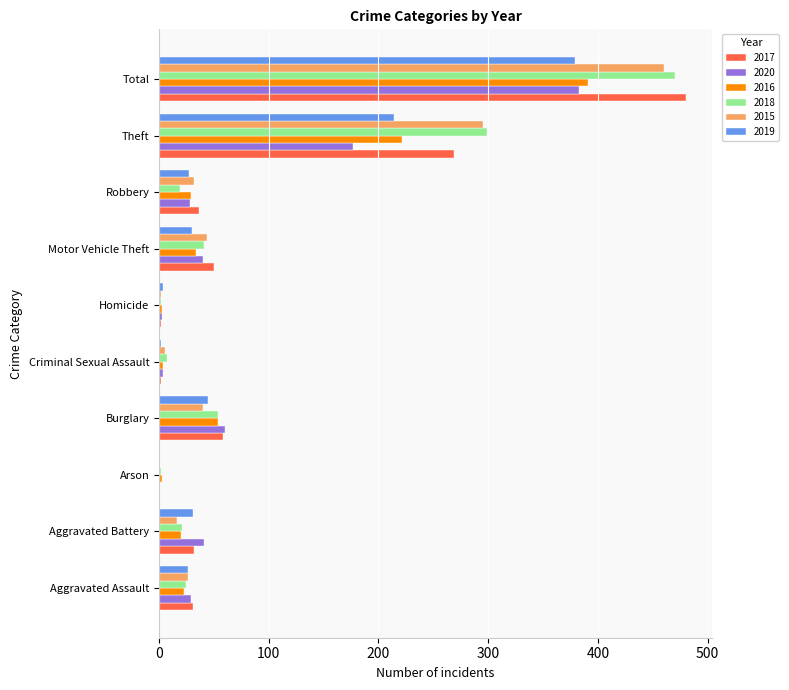

What is the sum of all 2017 values?

960